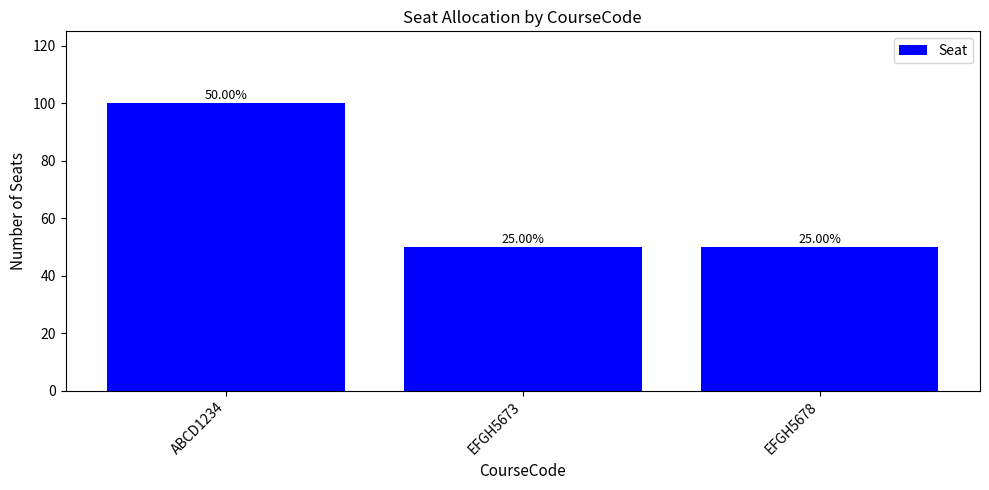

How many bars are there in total?

3